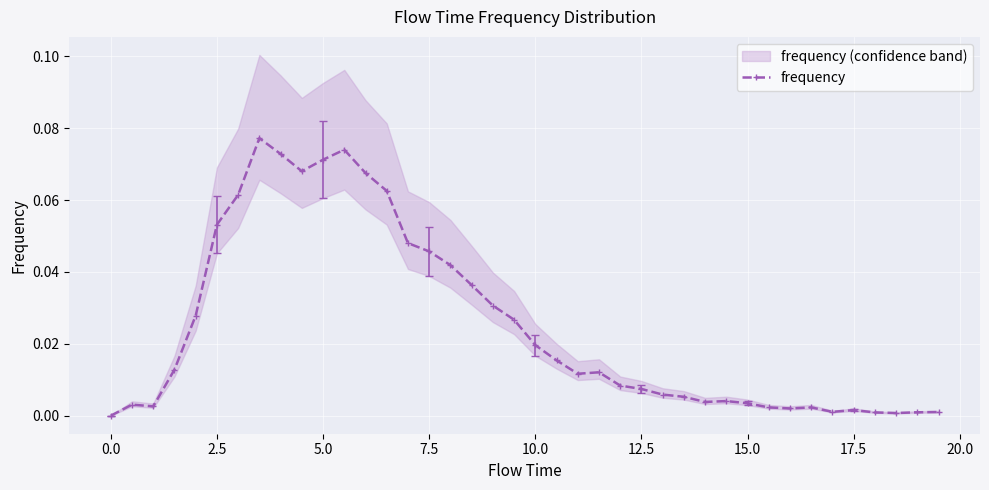

How many positive values are there?

39